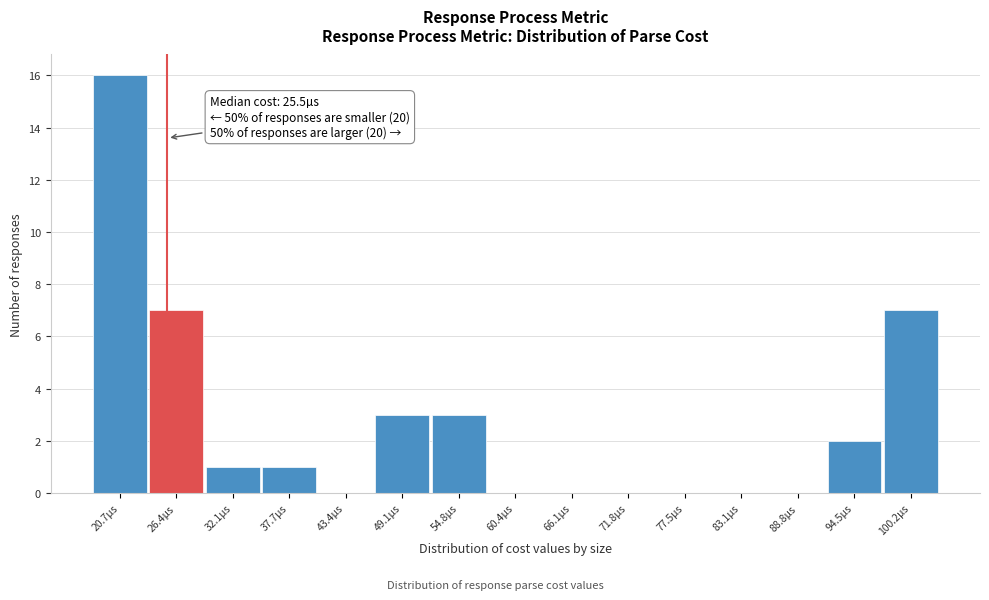

Which range on the x-axis has the tallest bar?

18 to 24